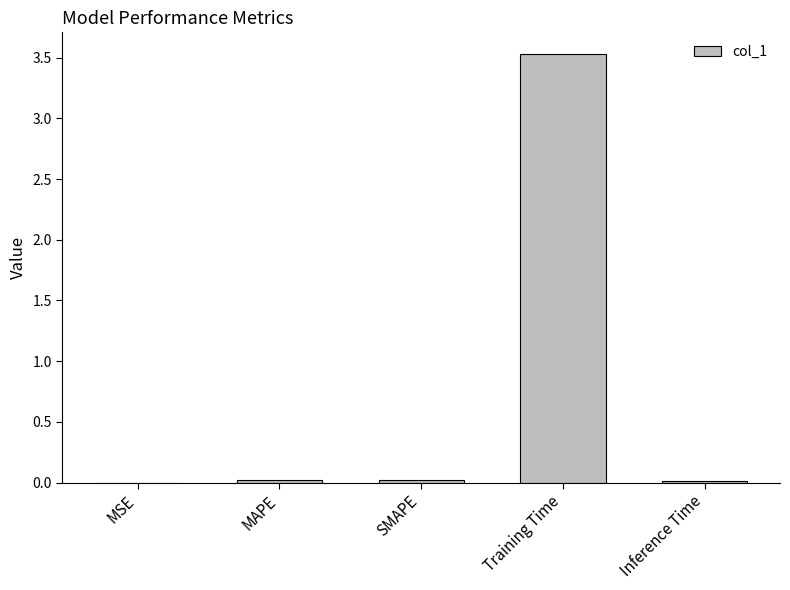

Count the number of categories in the chart.

5